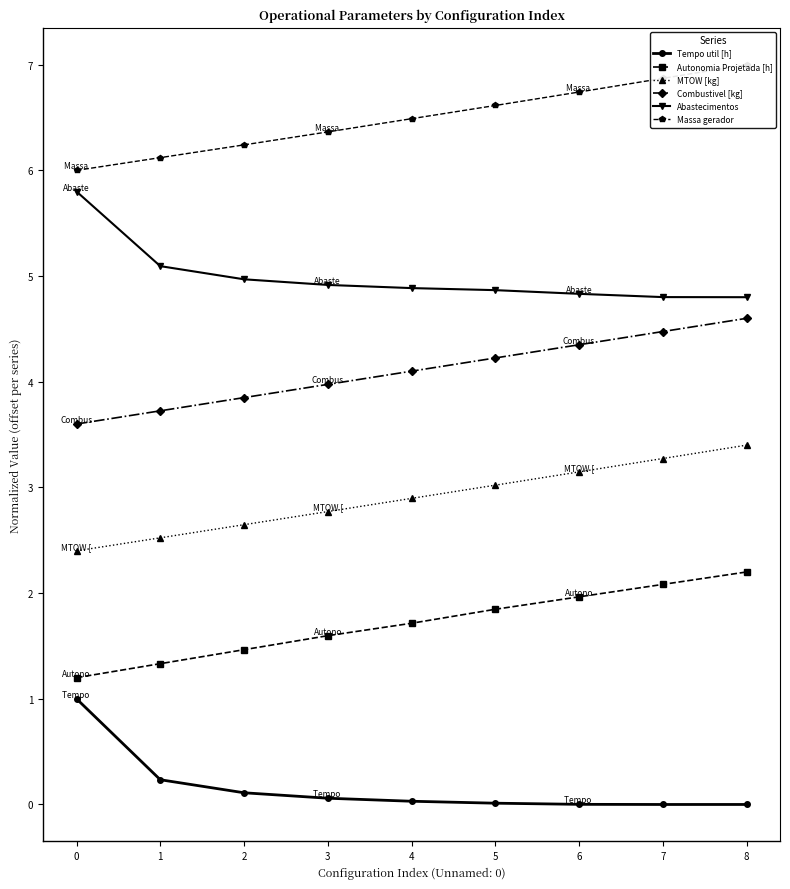

Is the value of Tempo util [h] at 7 greater than the value of Massa gerador at 1?

No